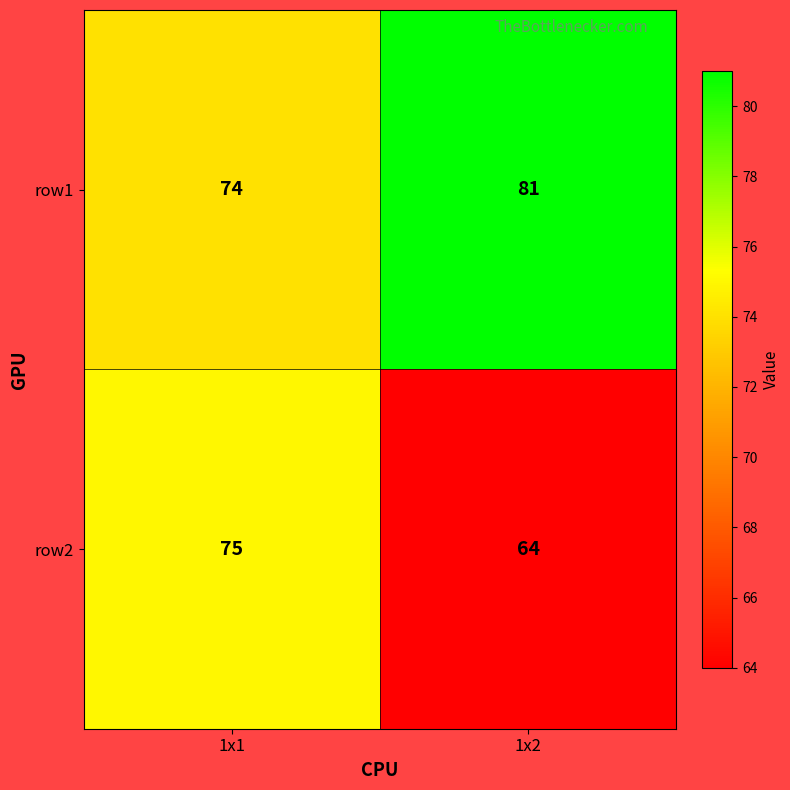

Is it true that row1 equals 35 at 1x1?

False